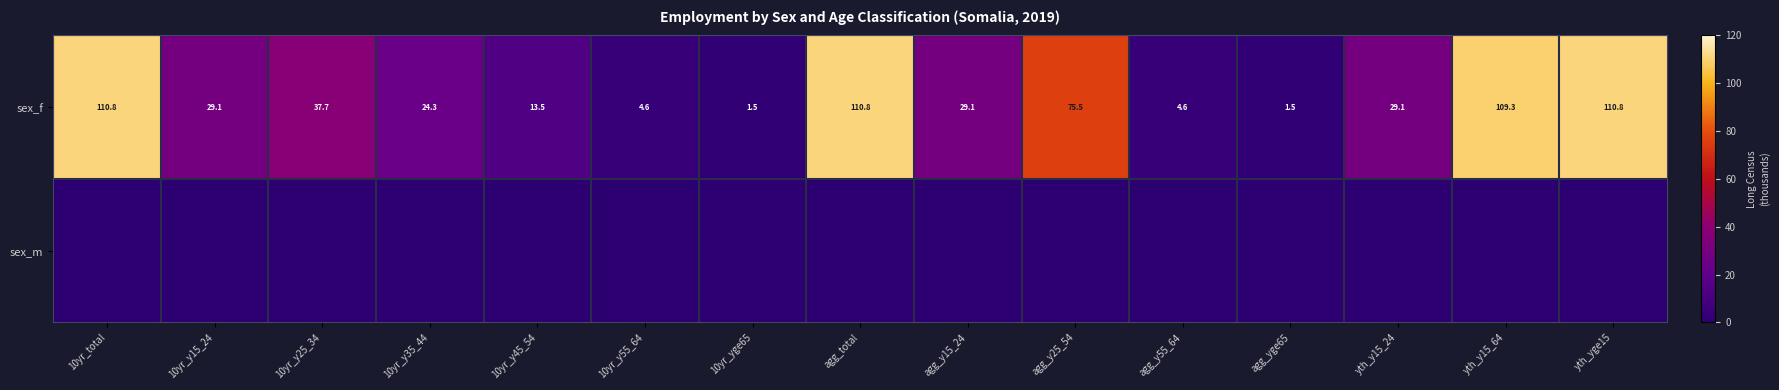

What is the sum of the sex_f values at agg_y25_54 and 10yr_yge65?

77.0